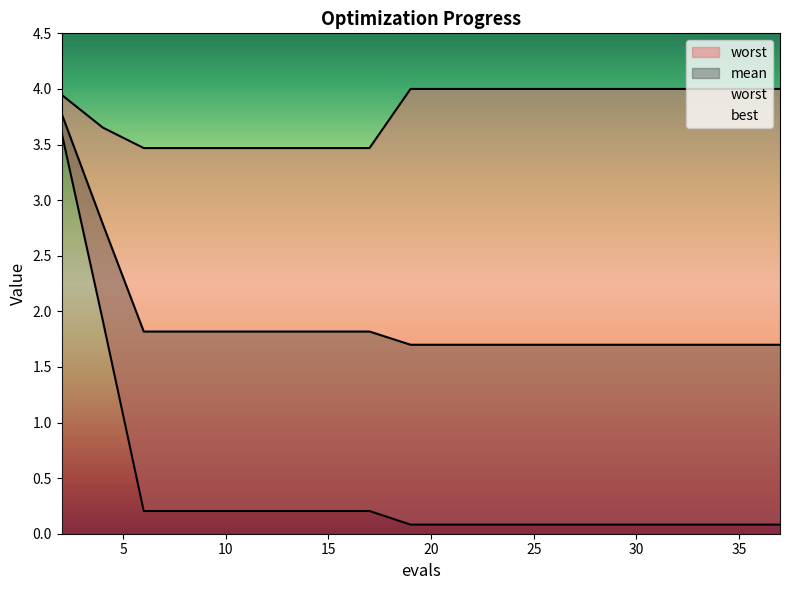

Reading left to right, what are all the values shown in this chart?

mean: 3.8	2.8	1.8	1.8	1.8	1.8	1.8	1.8	1.8	1.7	1.7	1.7	1.7	1.7	1.7	1.7	1.7	1.7	1.7
best: 3.6	1.9	0.2	0.2	0.2	0.2	0.2	0.2	0.2	0.1	0.1	0.1	0.1	0.1	0.1	0.1	0.1	0.1	0.1
worst: 3.9	3.7	3.5	3.5	3.5	3.5	3.5	3.5	3.5	4.0	4.0	4.0	4.0	4.0	4.0	4.0	4.0	4.0	4.0